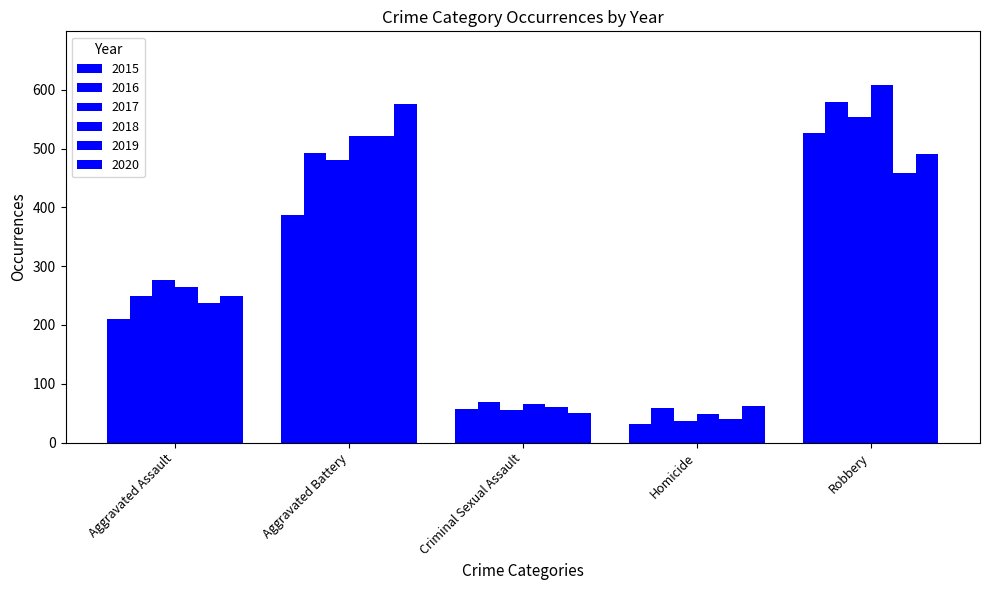

At which label does 2020 reach its minimum?

Criminal Sexual Assault